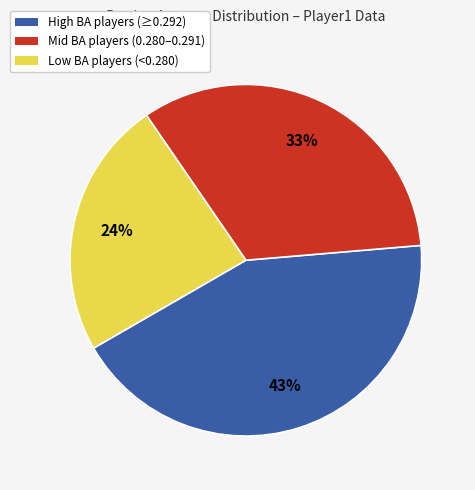

Count the number of slices in the pie.

3